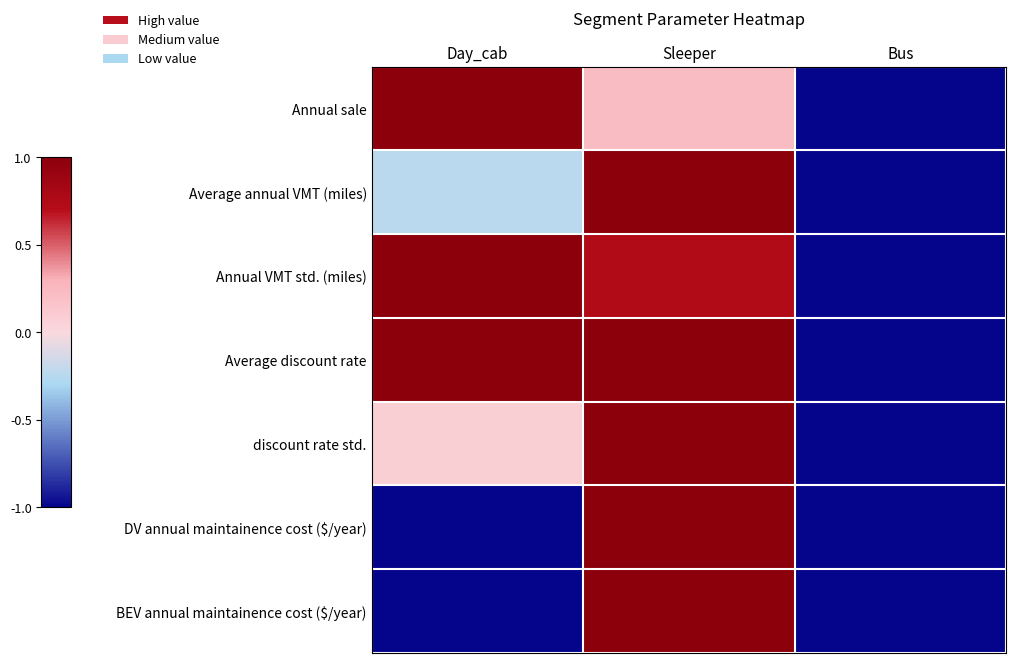

Which category has the lowest value across all series?

Bus